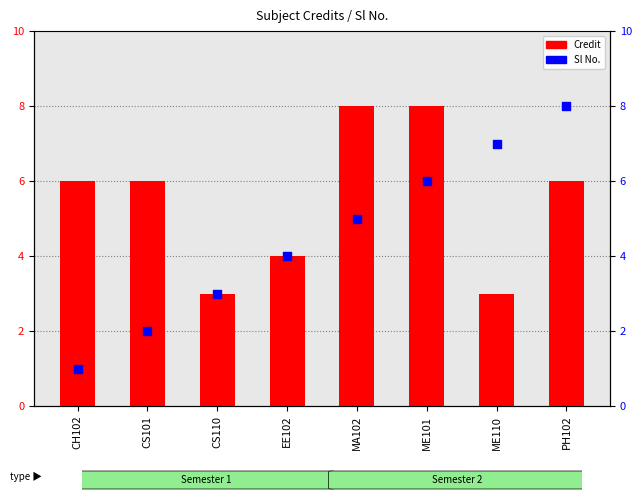

At which category is the sum across all series the highest?

ME101